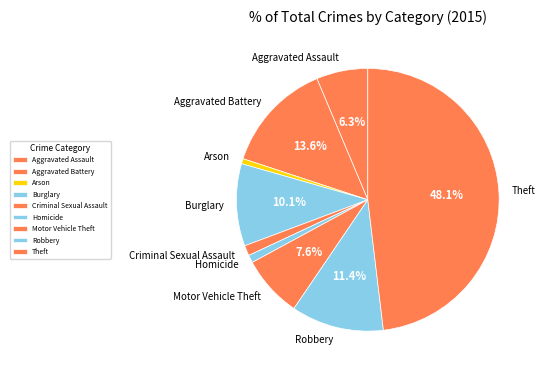

Does Burglary represent more than half of the total?

No